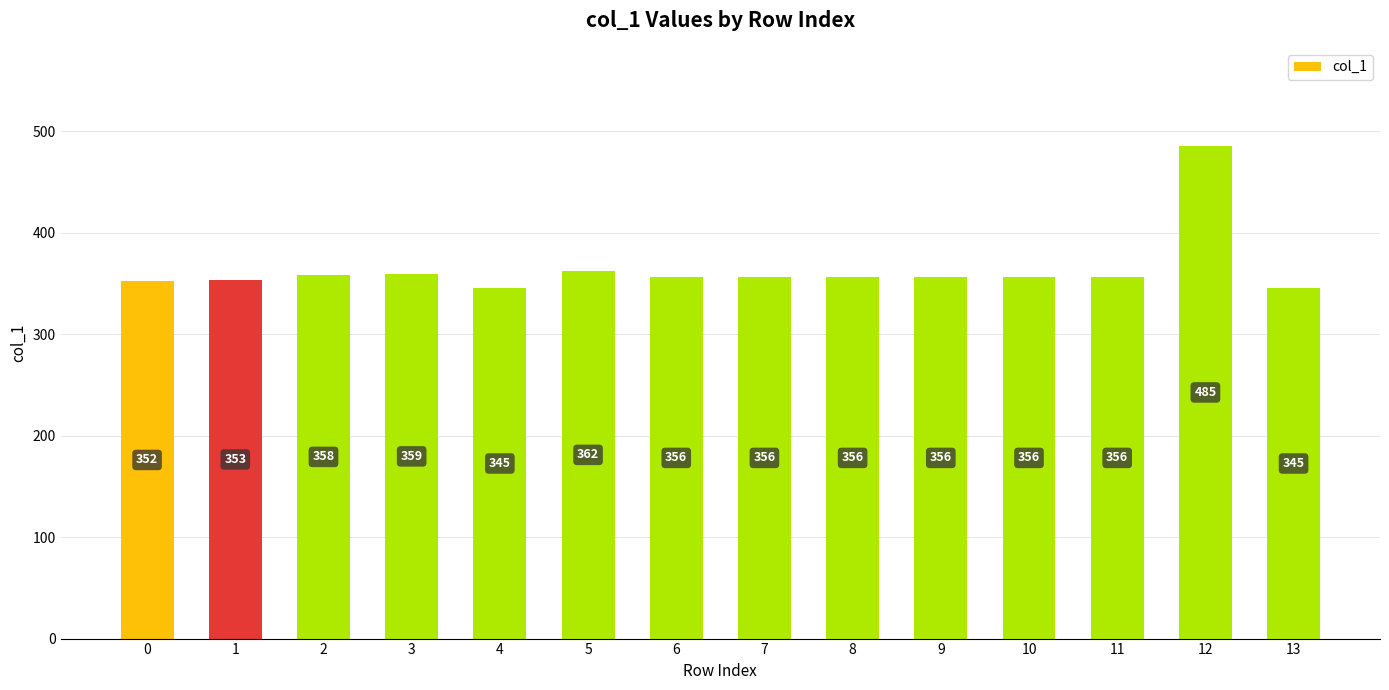

Reading left to right, what are all the values shown in this chart?

352	353	358	359	345	362	356	356	356	356	356	356	485	345